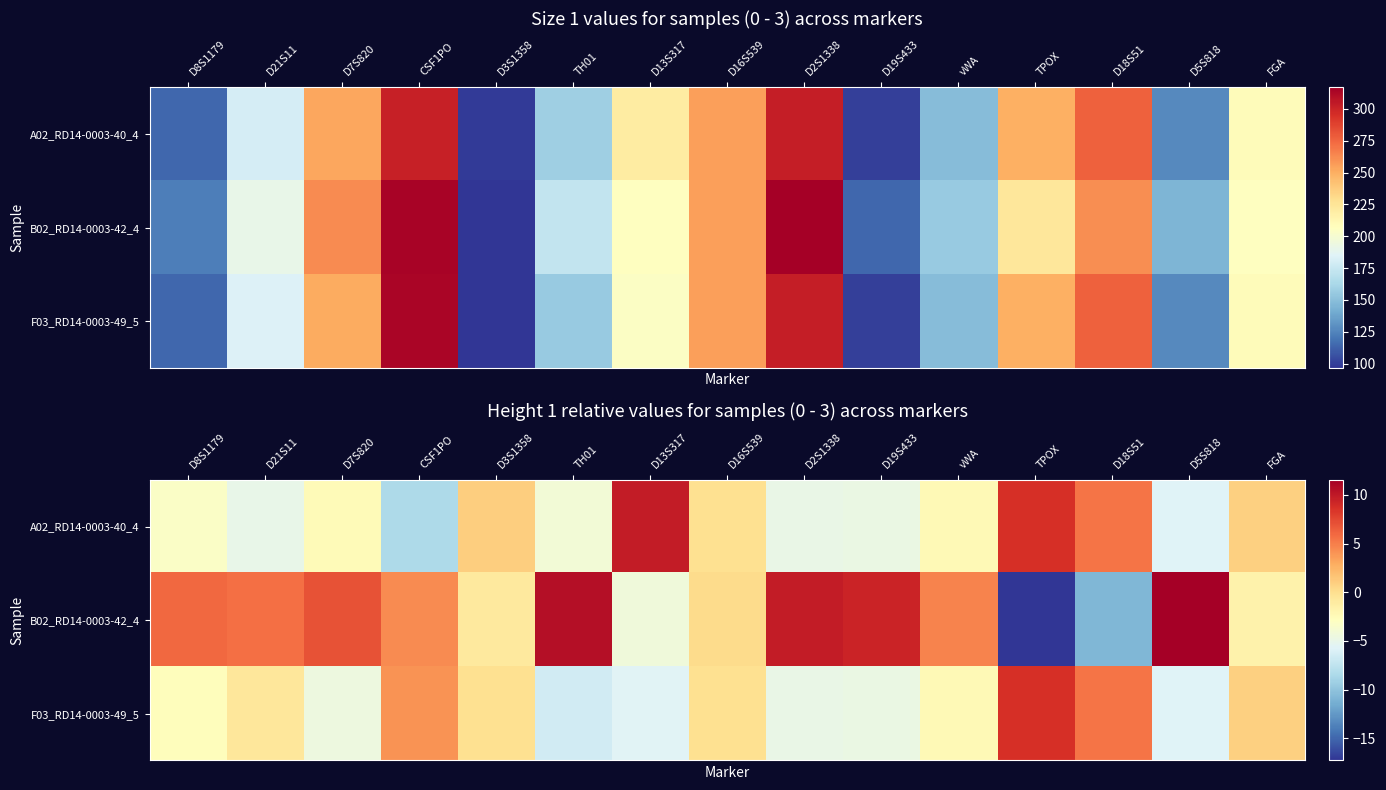

True or false: B02_RD14-0003-42_4 has a value of 1.3 at D8S1179.

False